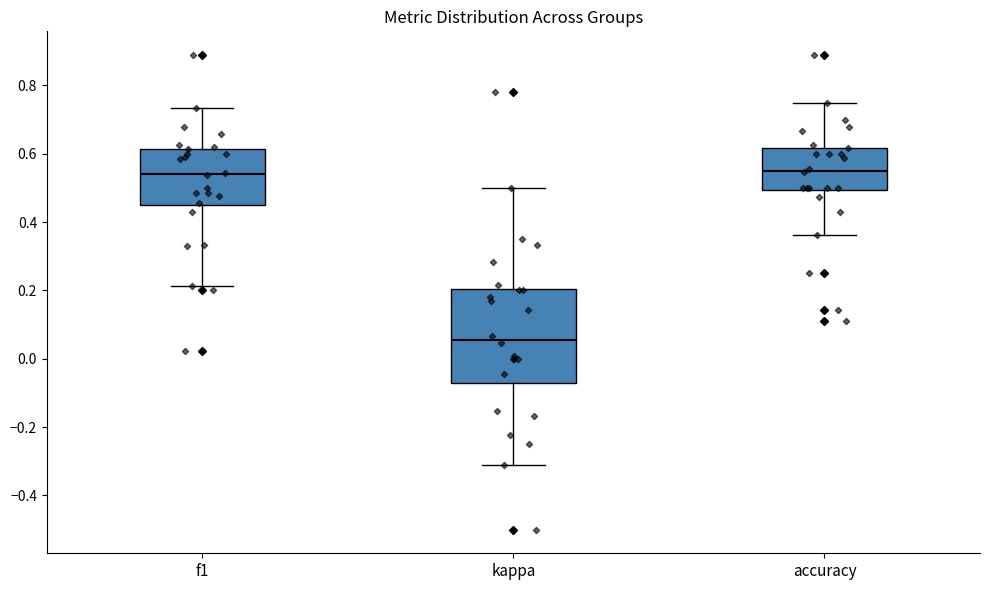

Which box is the tallest, from its lower edge to its upper edge?

kappa